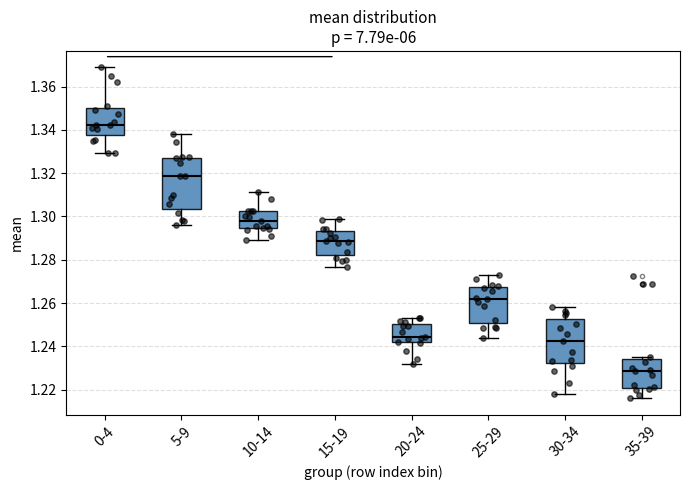

Reading left to right, transcribe this box plot: for each box, give where its median line is, the range the box spans, and where its two whiskers end, as read against the y-axis. The values are not printed on the chart, so give them approximately, as read against the axis.

0-4: median 1.342, box 1.338 to 1.350, whiskers 1.330 to 1.368
5-9: median 1.318, box 1.304 to 1.328, whiskers 1.296 to 1.338
10-14: median 1.298, box 1.294 to 1.302, whiskers 1.290 to 1.312
15-19: median 1.288, box 1.282 to 1.294, whiskers 1.276 to 1.298
20-24: median 1.244, box 1.242 to 1.250, whiskers 1.232 to 1.254
25-29: median 1.262, box 1.250 to 1.268, whiskers 1.244 to 1.274
30-34: median 1.242, box 1.232 to 1.252, whiskers 1.218 to 1.258
35-39: median 1.228, box 1.220 to 1.234, whiskers 1.216 to 1.236